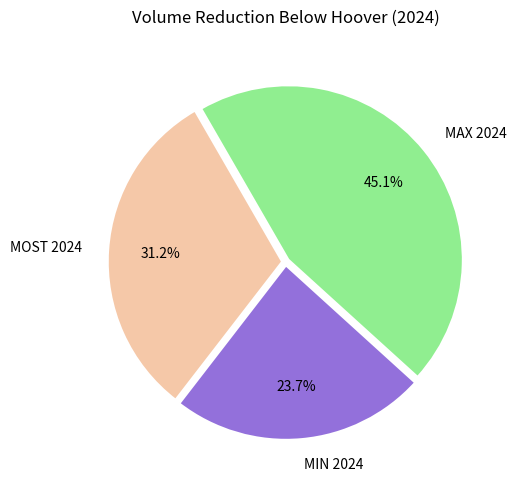

True or false: MOST 2024 accounts for 31% of the total.

True